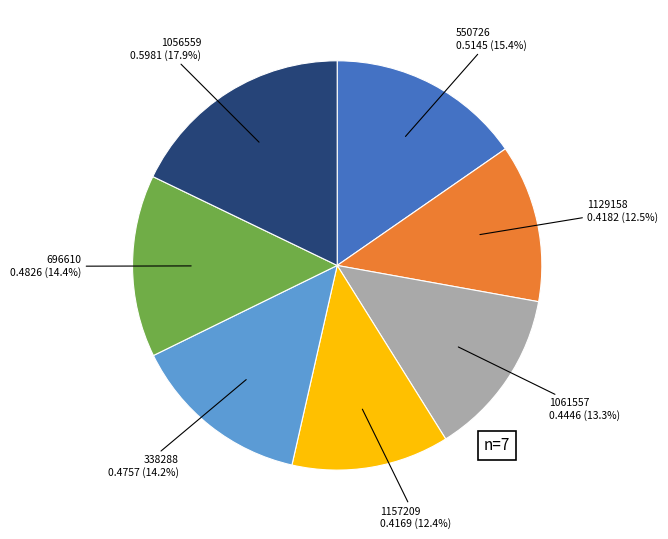

To the nearest percent, what percentage of the pie is 1157209?

12%